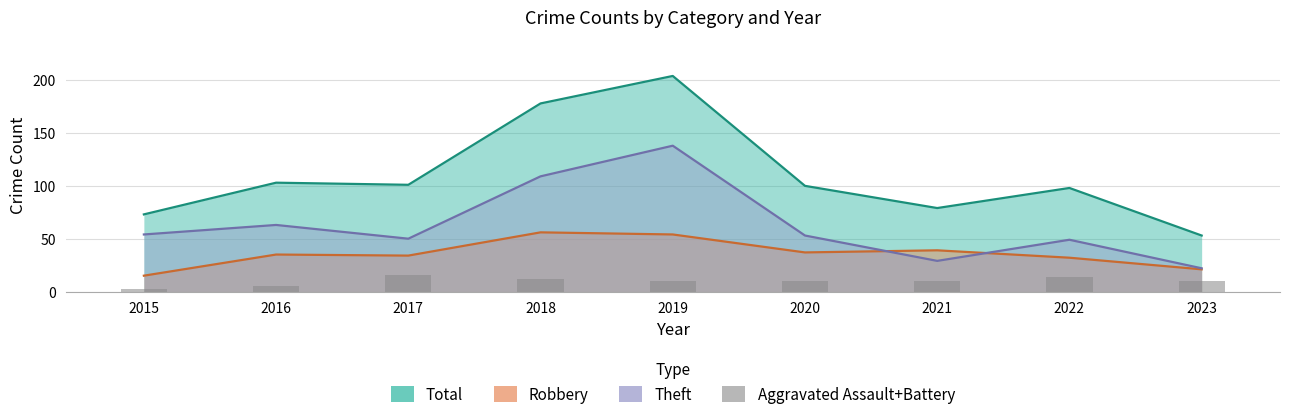

Which has a higher value, 2023 or 2020?

2023